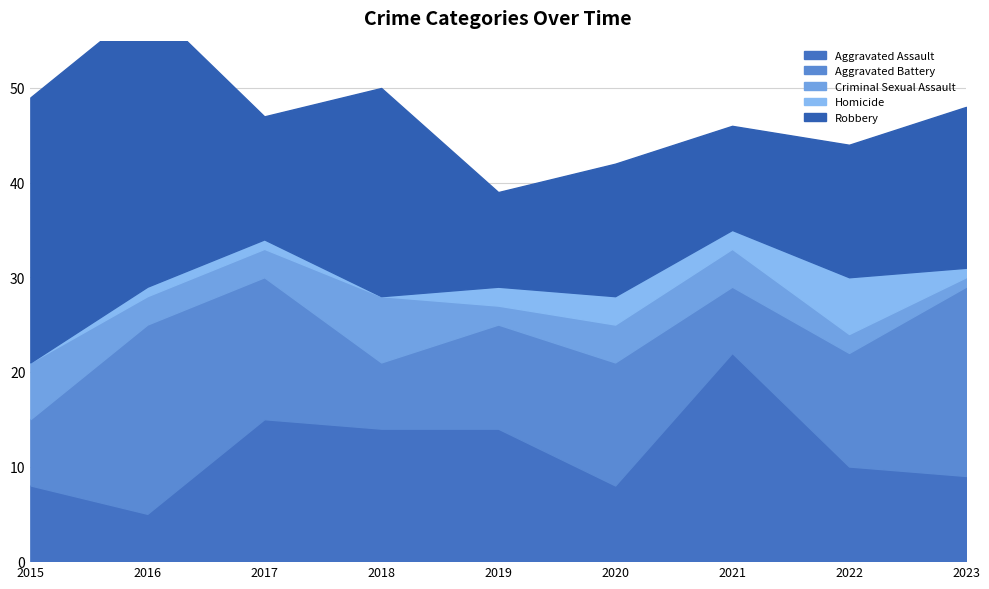

Which series has the widest spread of values?

Robbery